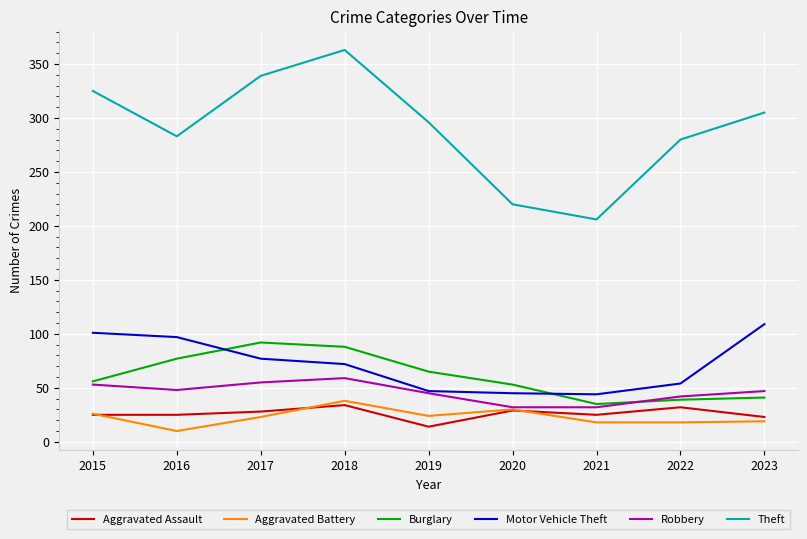

Is it true that Aggravated Battery equals 21 at 2018?

False